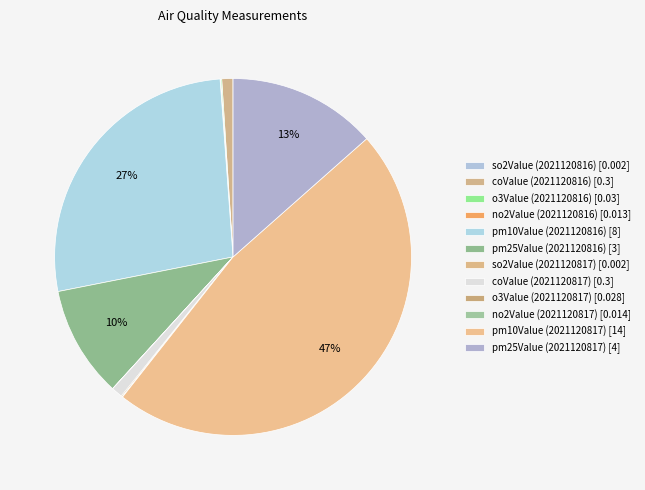

Count the number of slices in the pie.

12